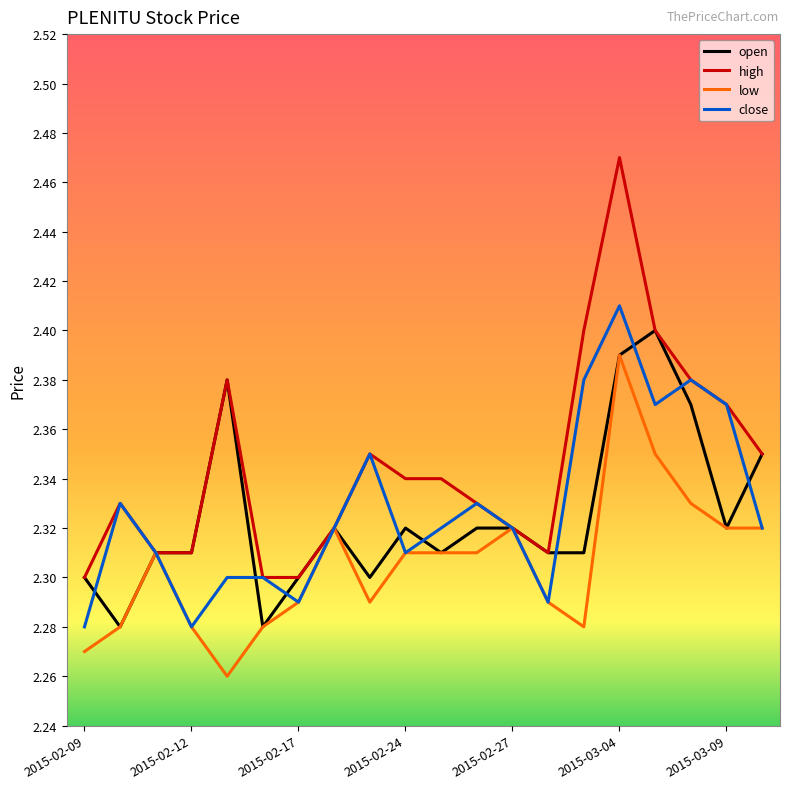

Which series has the widest spread of values?

high